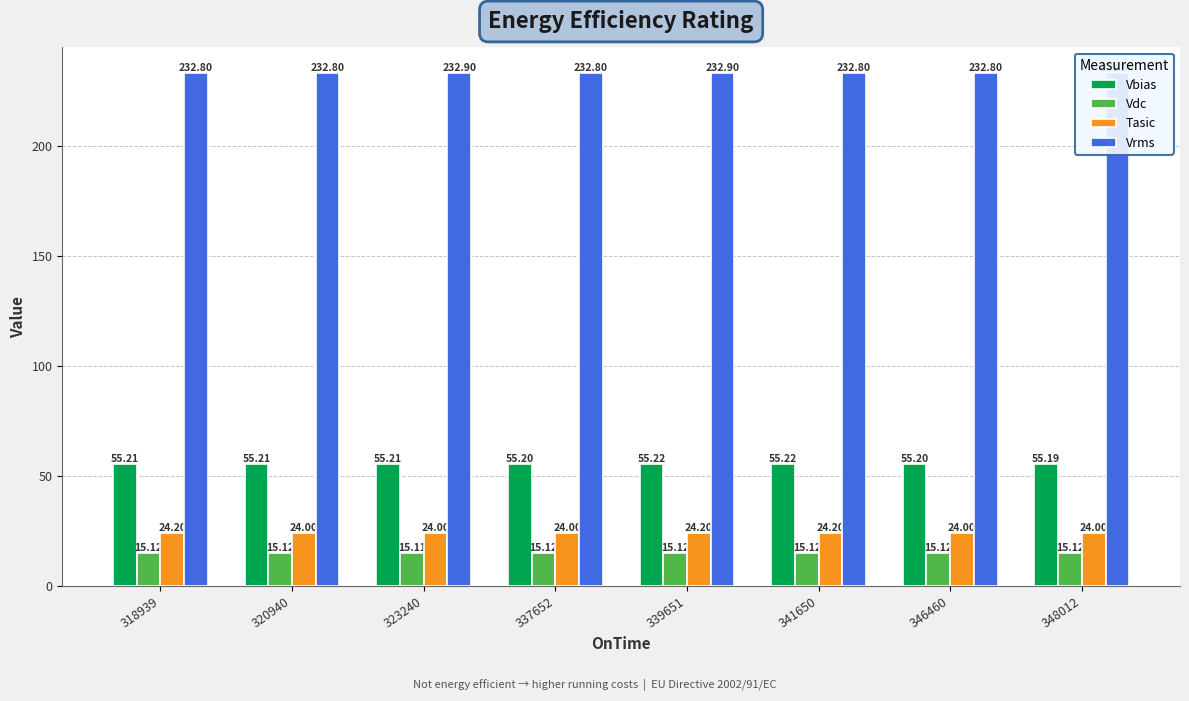

At which label does Vbias reach its peak?

339651